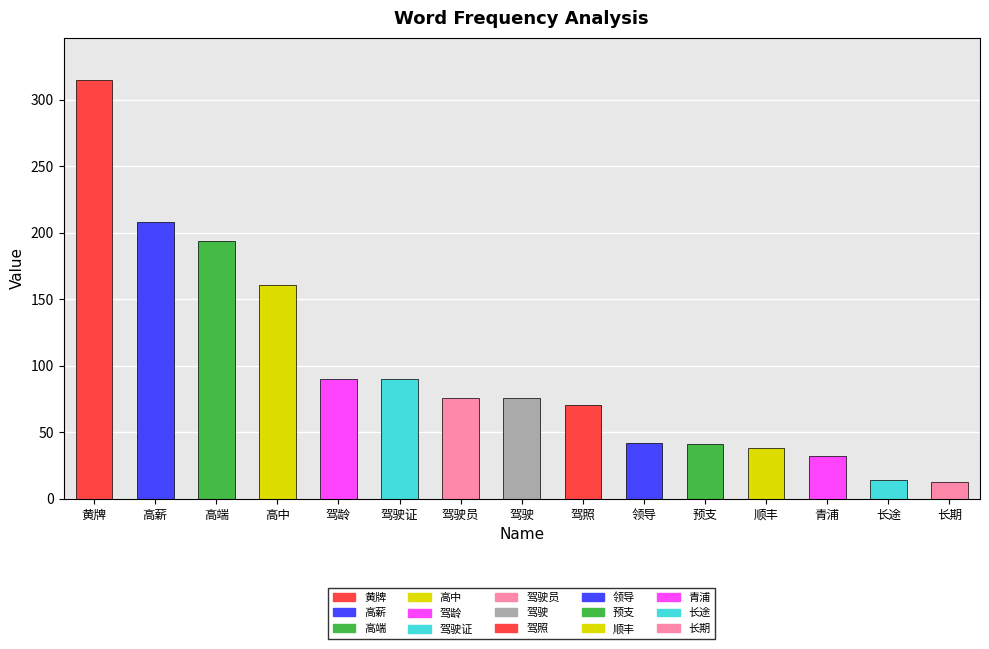

What is the difference between the maximum and minimum values?

302